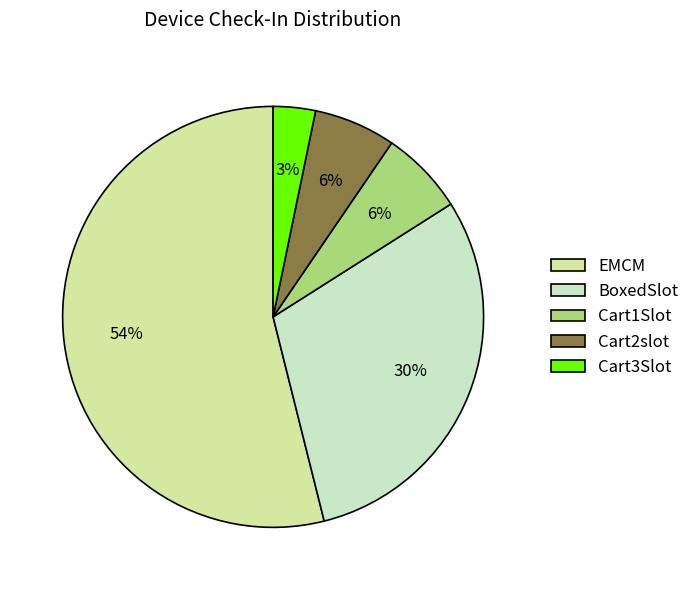

Which category has the smallest portion of the pie?

Cart3Slot